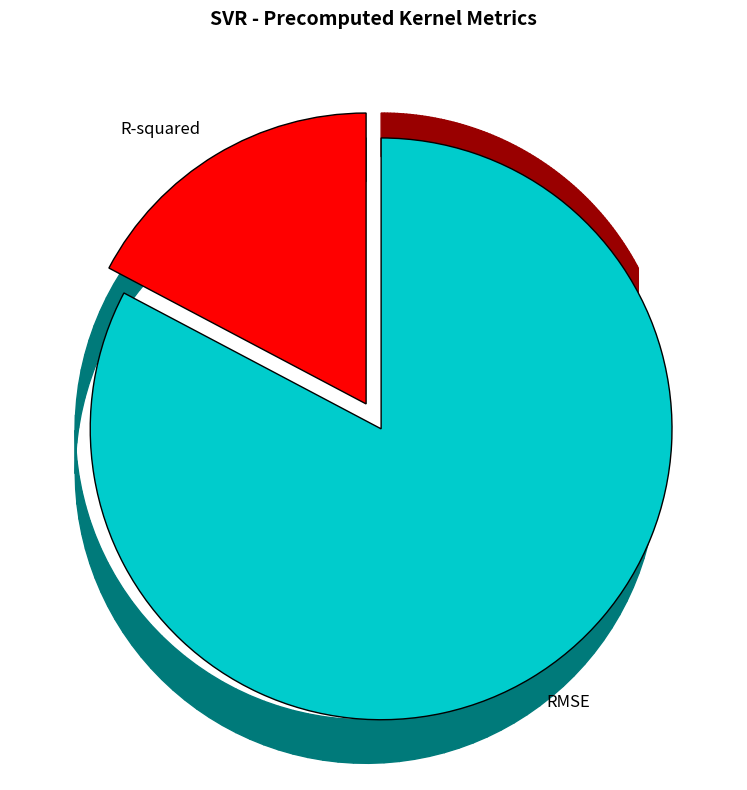

Is there a majority slice in this chart?

Yes